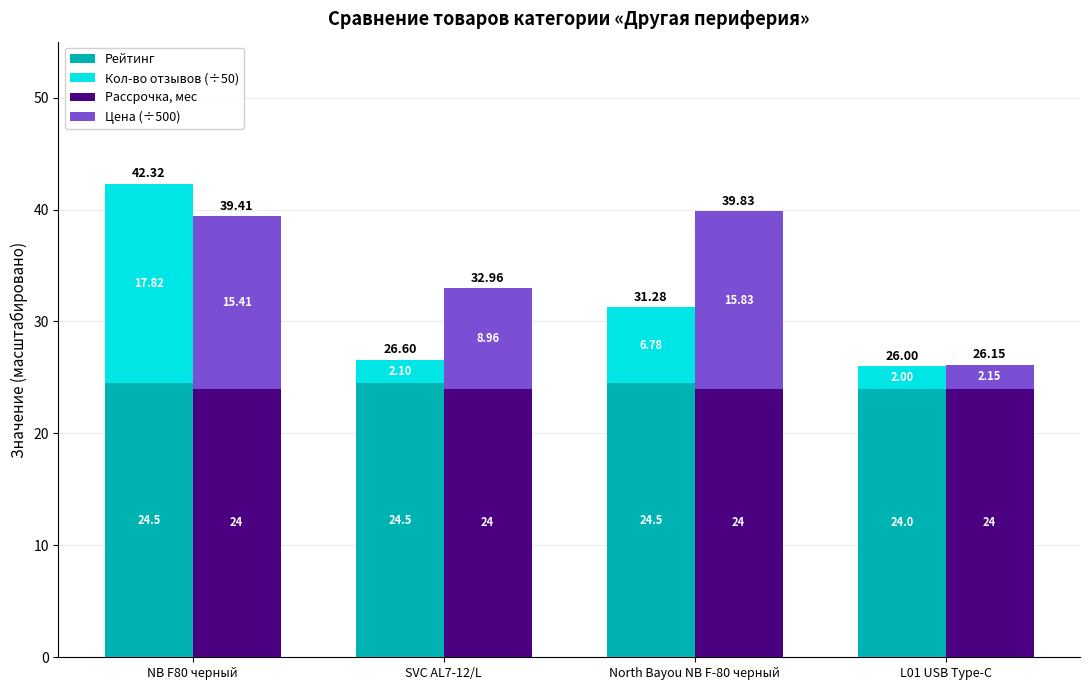

Where is Рассрочка, мес nearest to the value 24?

NB F80 черный